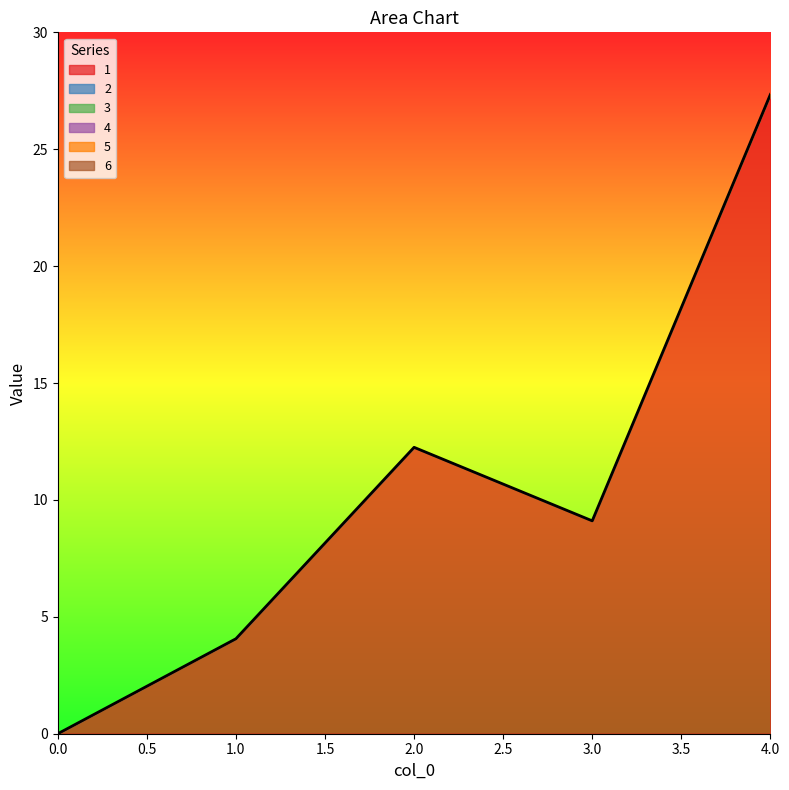

True or false: 4 and 5 intersect in this chart.

False